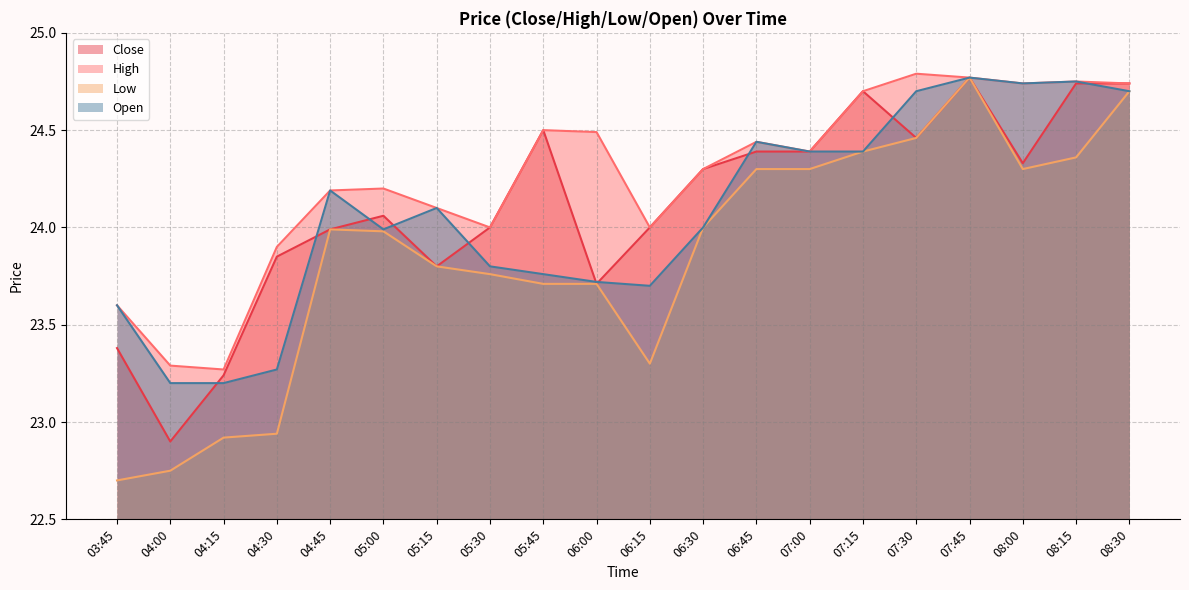

How many lines are shown in the chart?

4